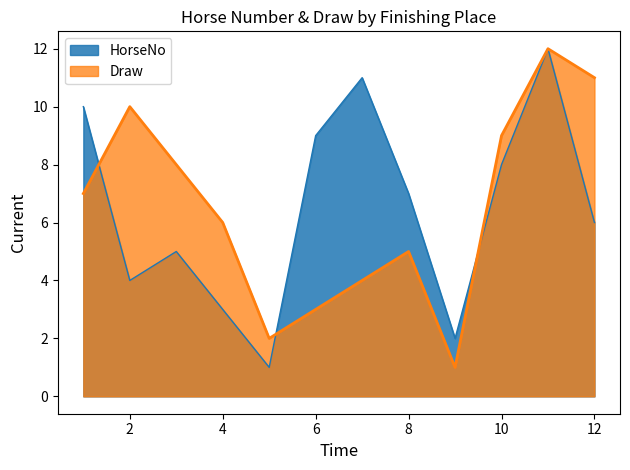

The Draw series shows 4 at 12. True or false?

False